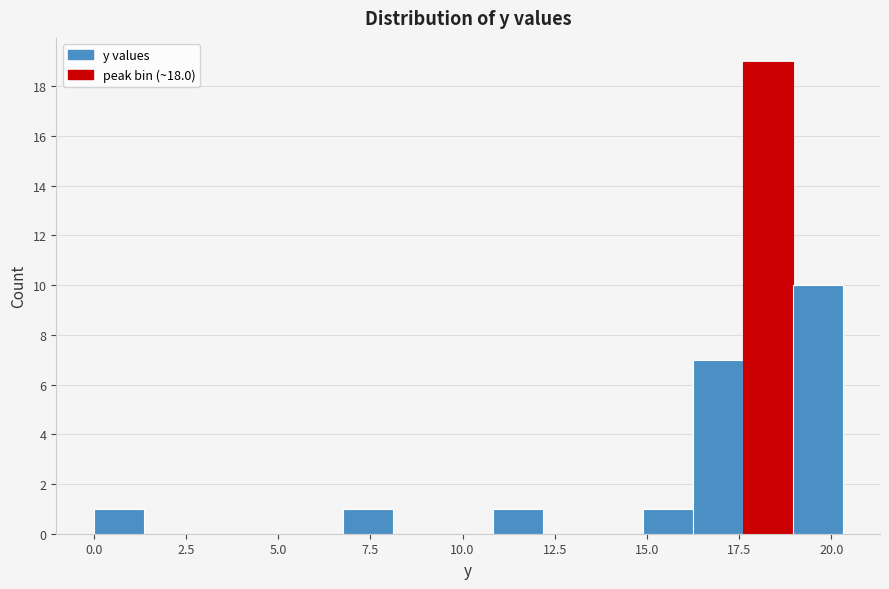

Read against the x-axis, roughly where is the centre of the tallest bar?

18.5